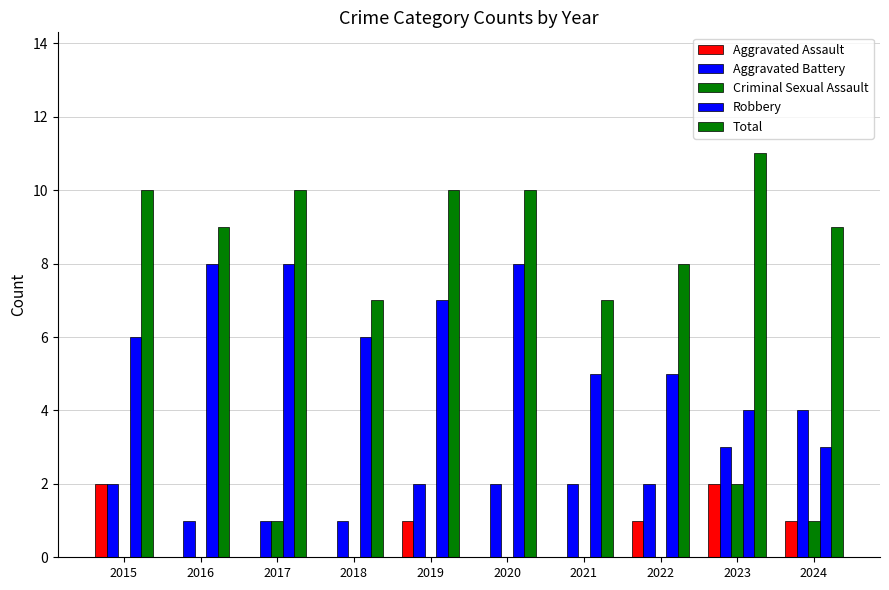

The value of Robbery at 2024 is 3. True or false?

True